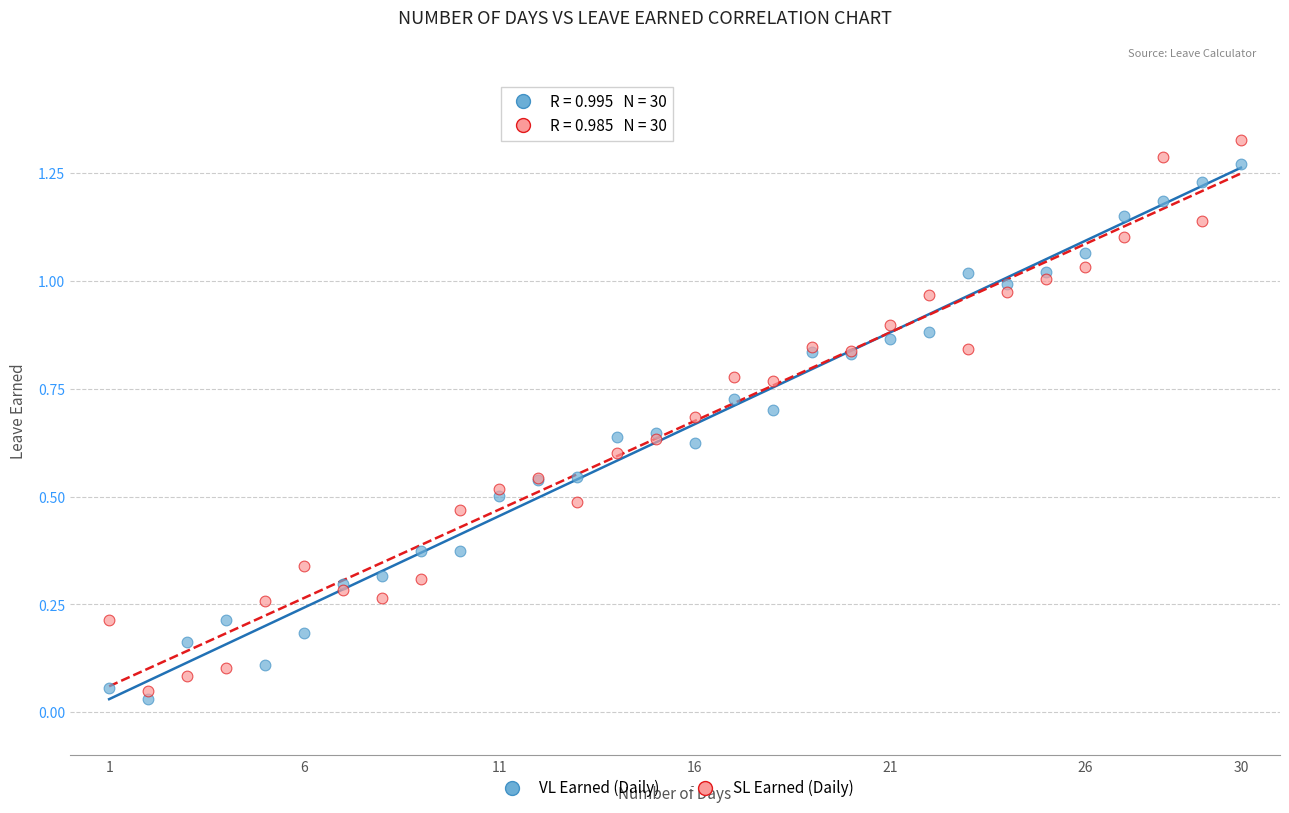

What are all the series names shown in the legend?

VL Earned (Daily), SL Earned (Daily)